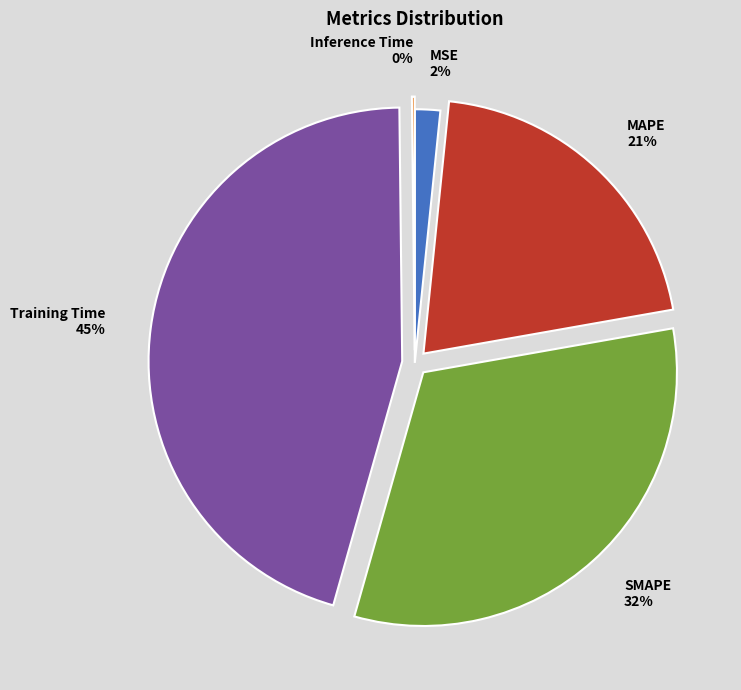

Which has a higher value, MAPE 21% or MSE 2%?

MAPE 21%